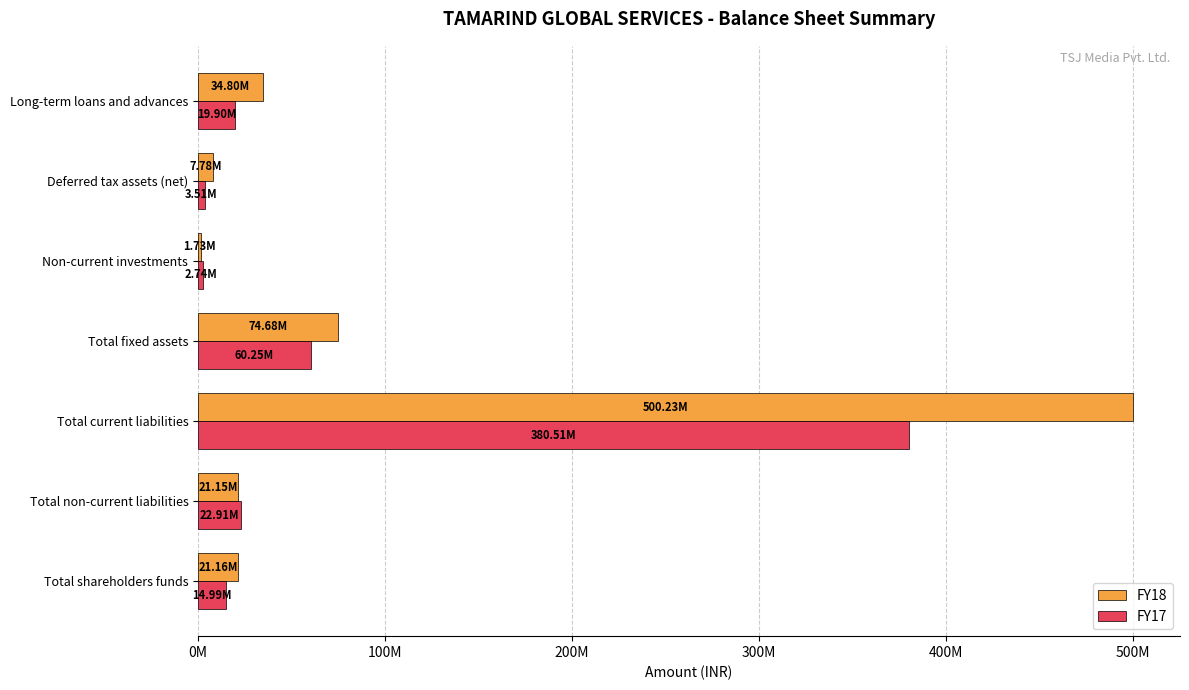

What are all the series names shown in the legend?

FY18, FY17